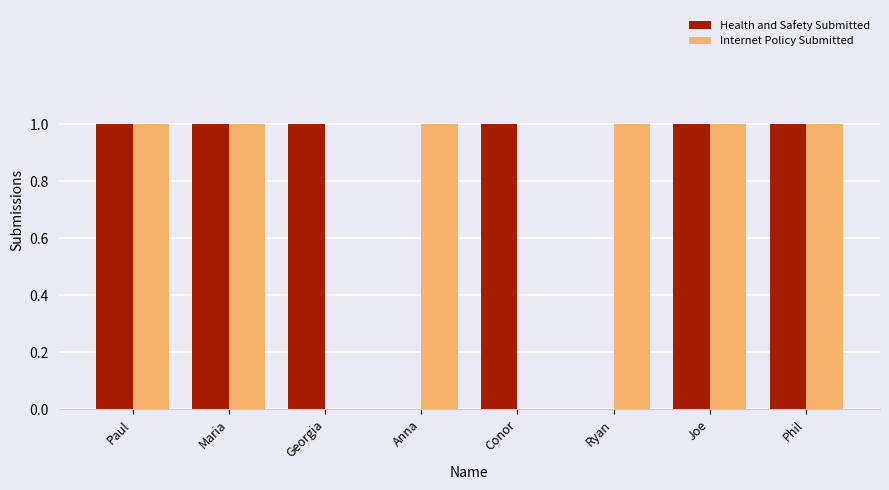

True or false: Internet Policy Submitted has a value of 2 at Anna.

False